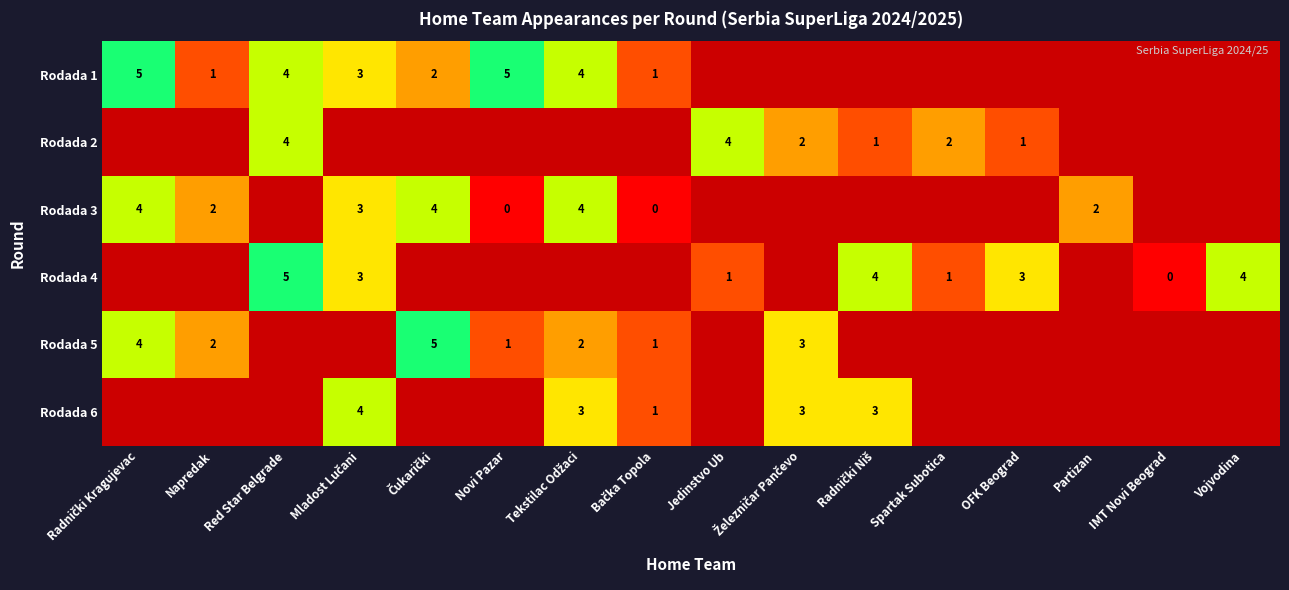

What is the difference between the Rodada 2 values at OFK Beograd and Red Star Belgrade?

3